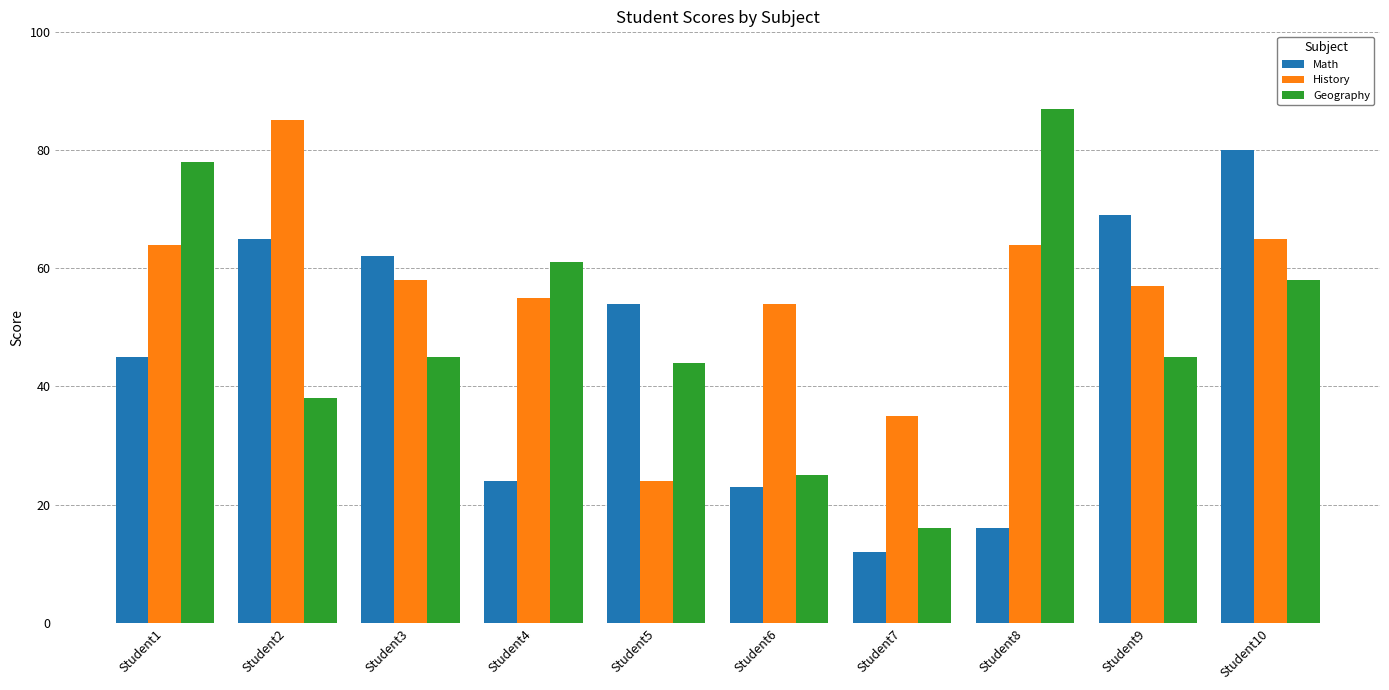

What is the difference between the maximum and minimum values in the Math series?

68